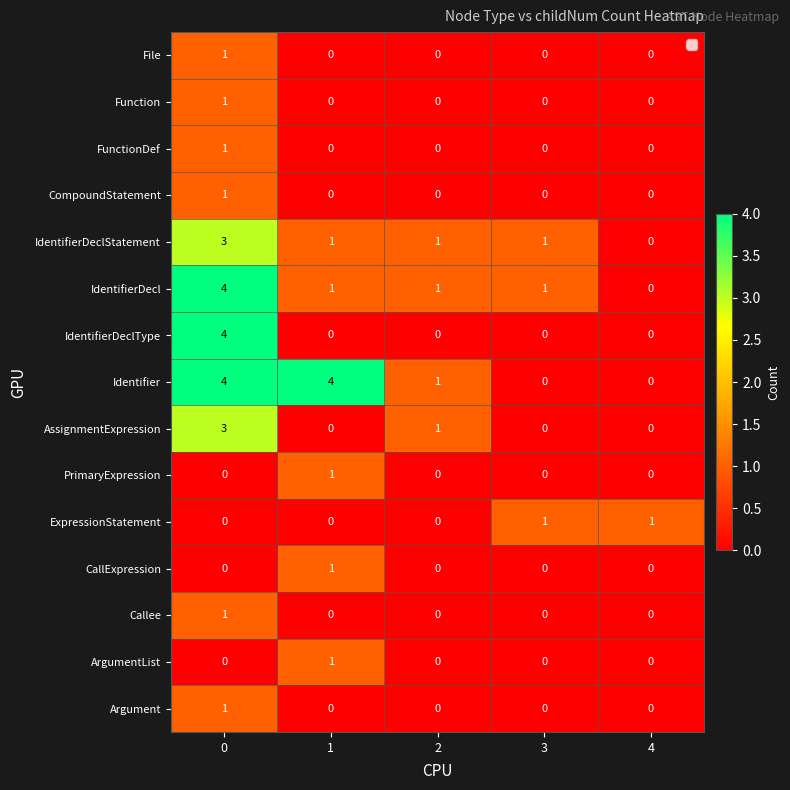

What is the spread (max minus min) of values at 0?

4